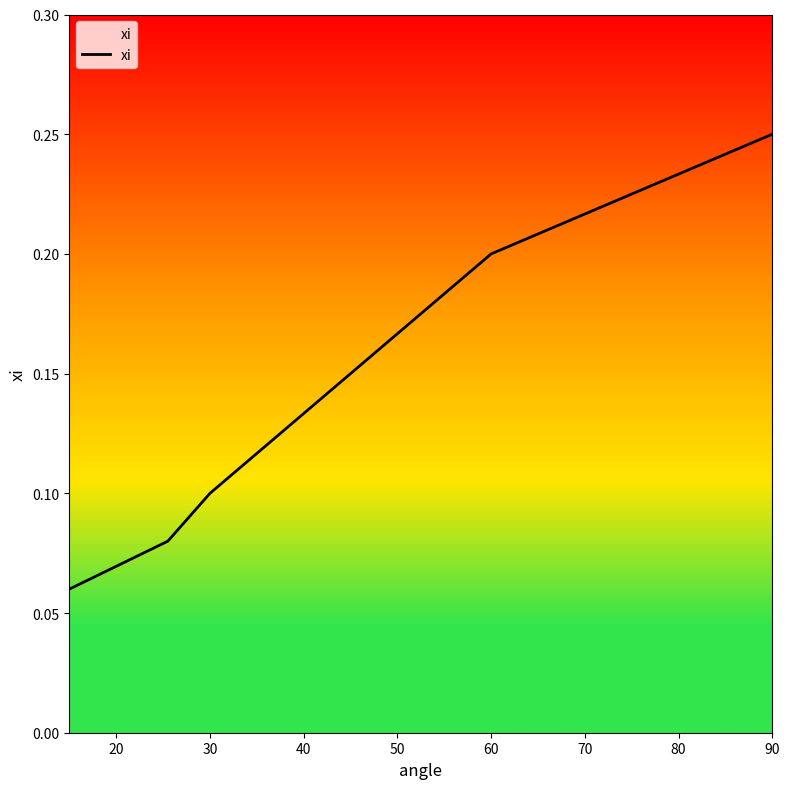

Count the values in the range 0 to 1.

6